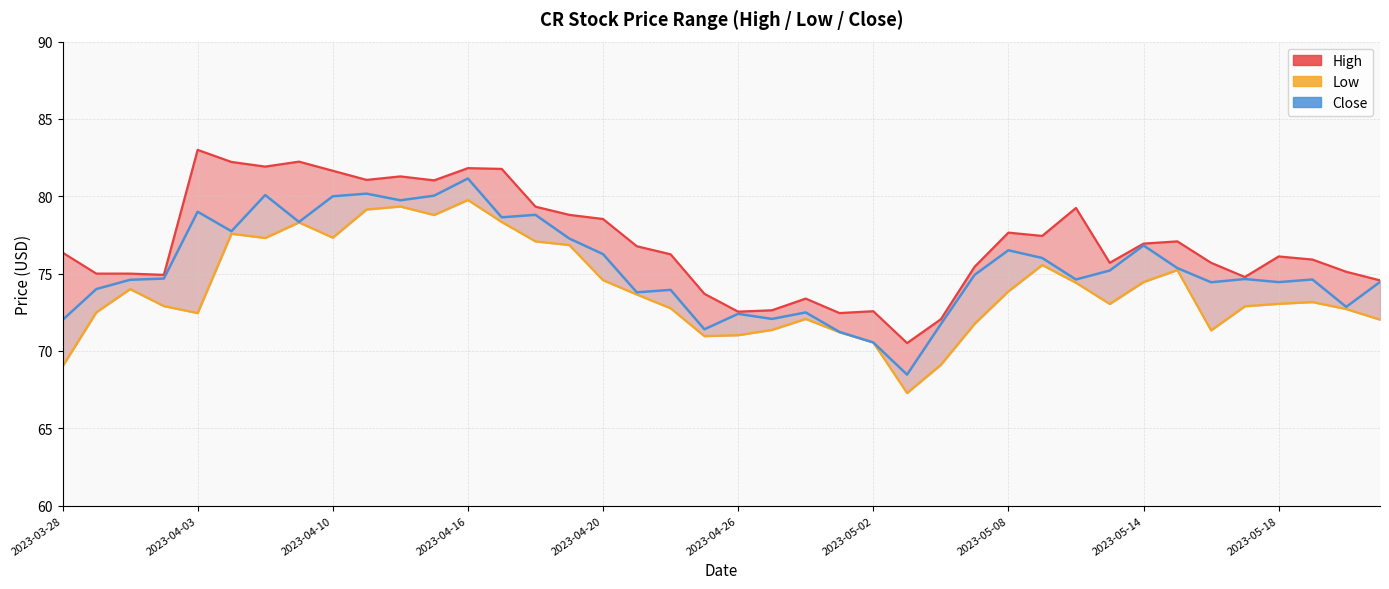

In close, how many points are lower than both neighbors (excluding endpoints)?

12